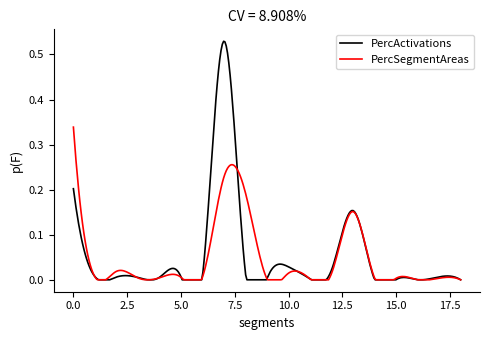

True or false: PercSegmentAreas has a value of 0.1 at front_bumper.

False